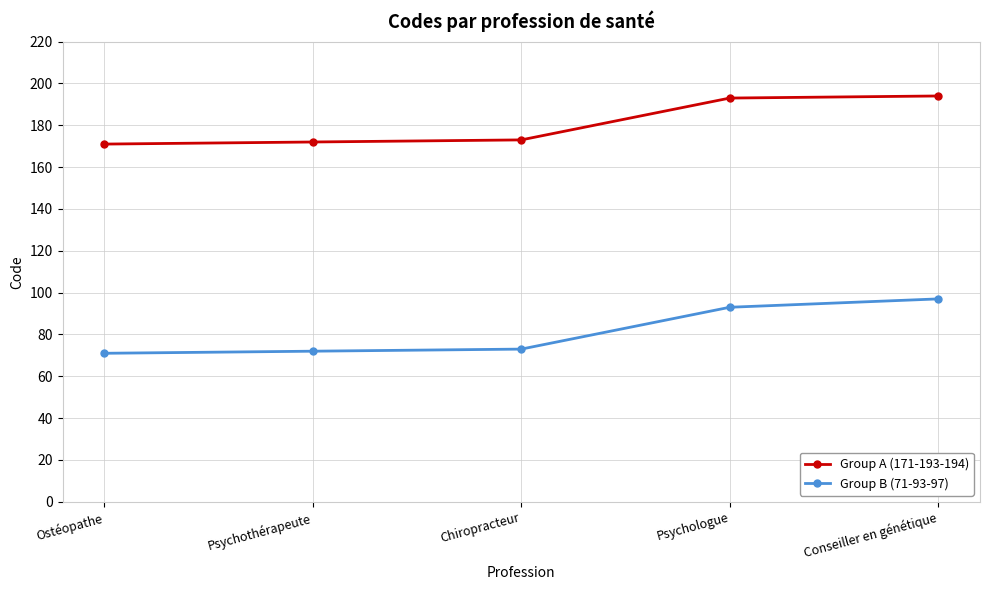

Reading left to right, what are all the values shown in this chart?

Group A (171-193-194): 171	172	173	193	194
Group B (71-93-97): 71	72	73	93	97